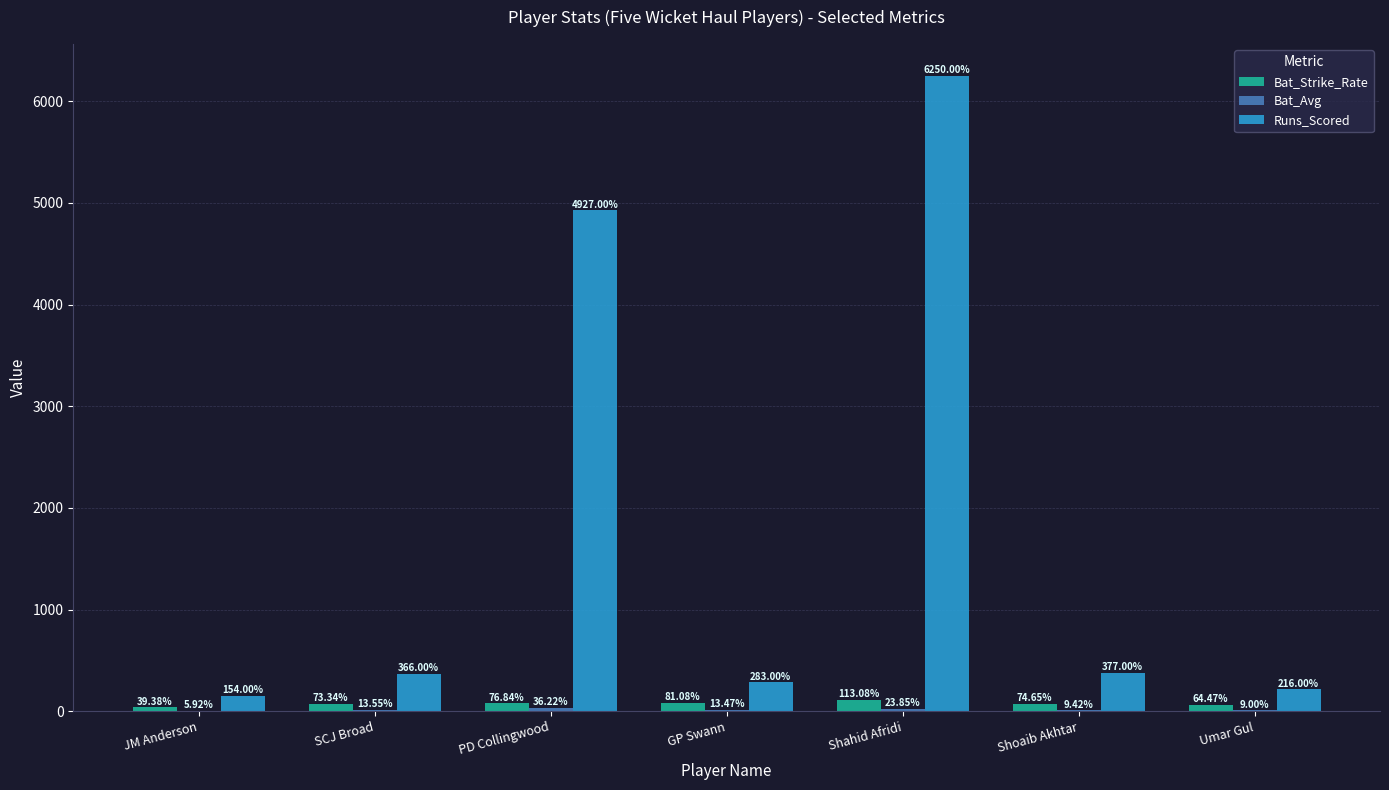

Where does the Bat_Strike_Rate series first go above 74?

PD Collingwood